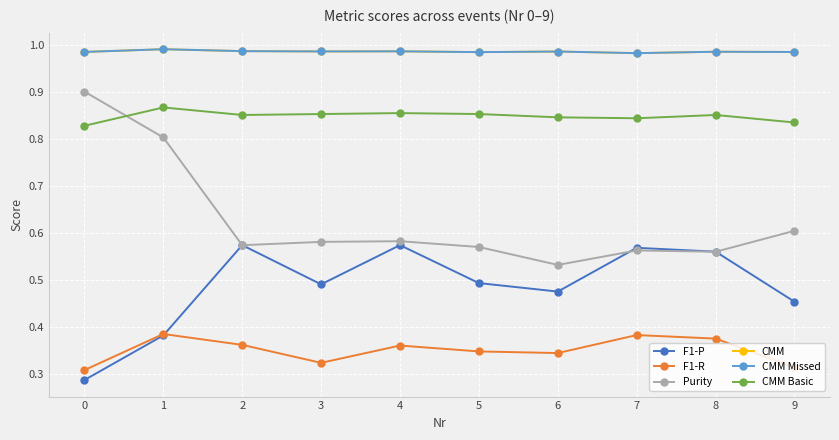

How many times do Purity and F1-P cross each other?

4